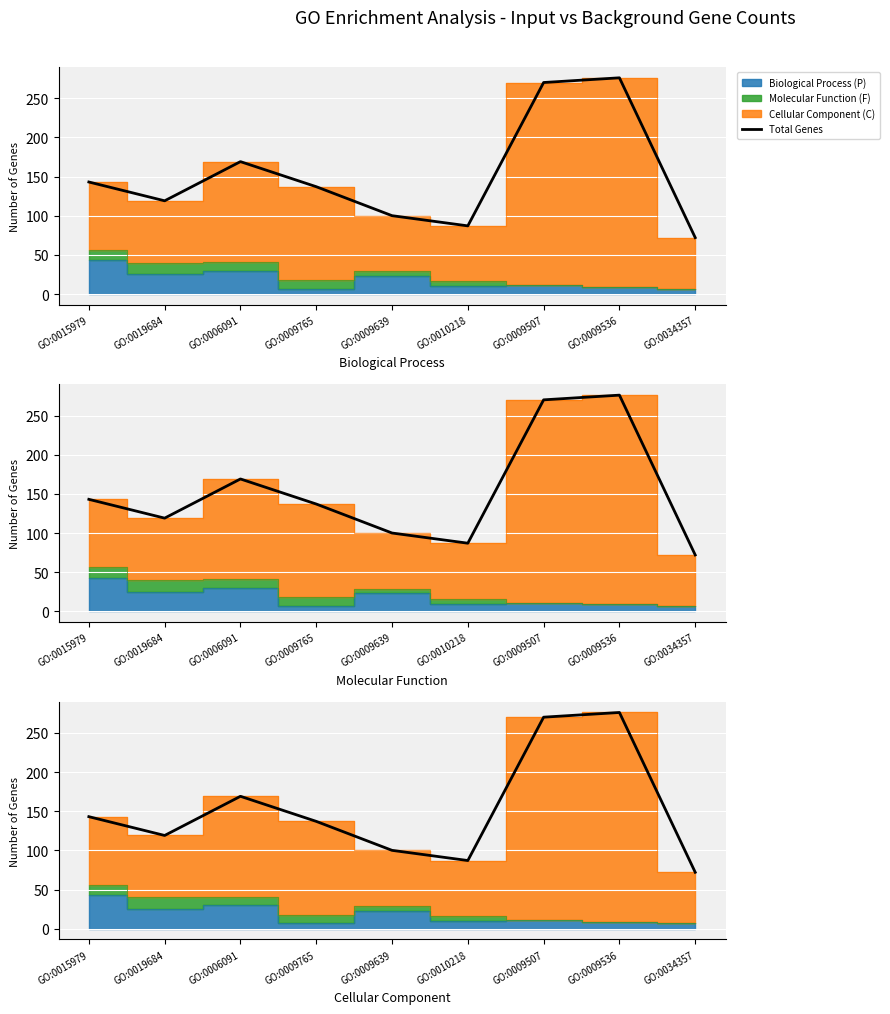

List the labels in order of value, largest first.

GO:0009536, GO:0009507, GO:0006091, GO:0015979, GO:0009765, GO:0019684, GO:0009639, GO:0010218, GO:0034357